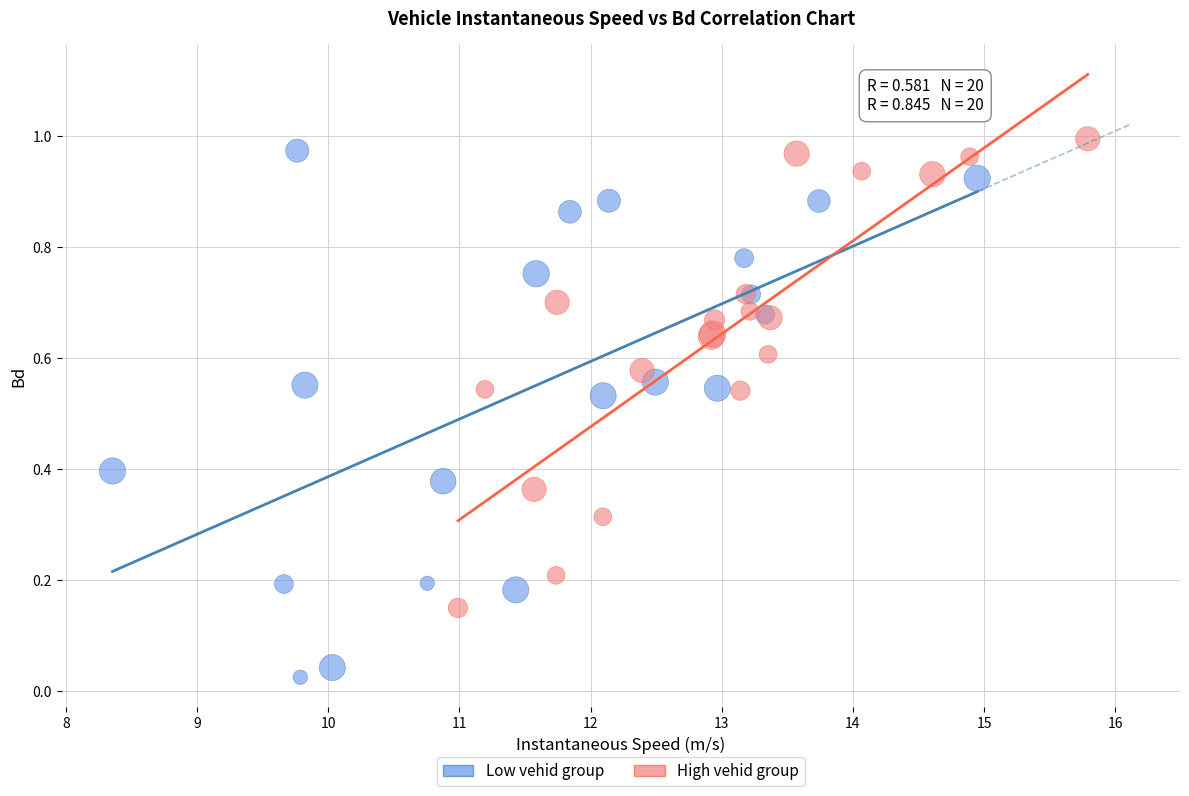

What are all the series names shown in the legend?

Low vehid group, High vehid group